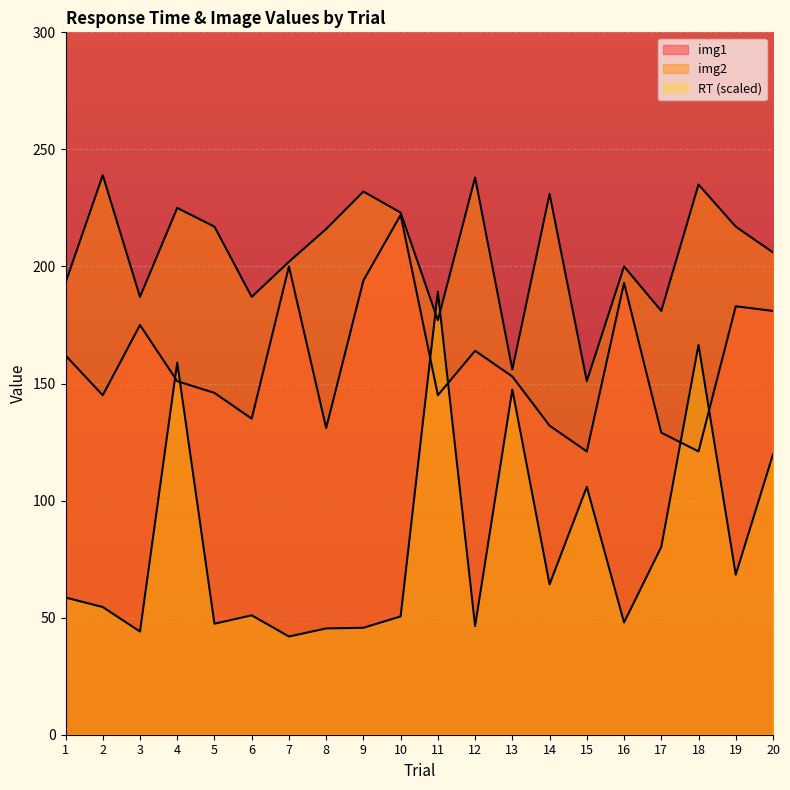

What is the sum of the img1 values at 19 and 6?

318.0